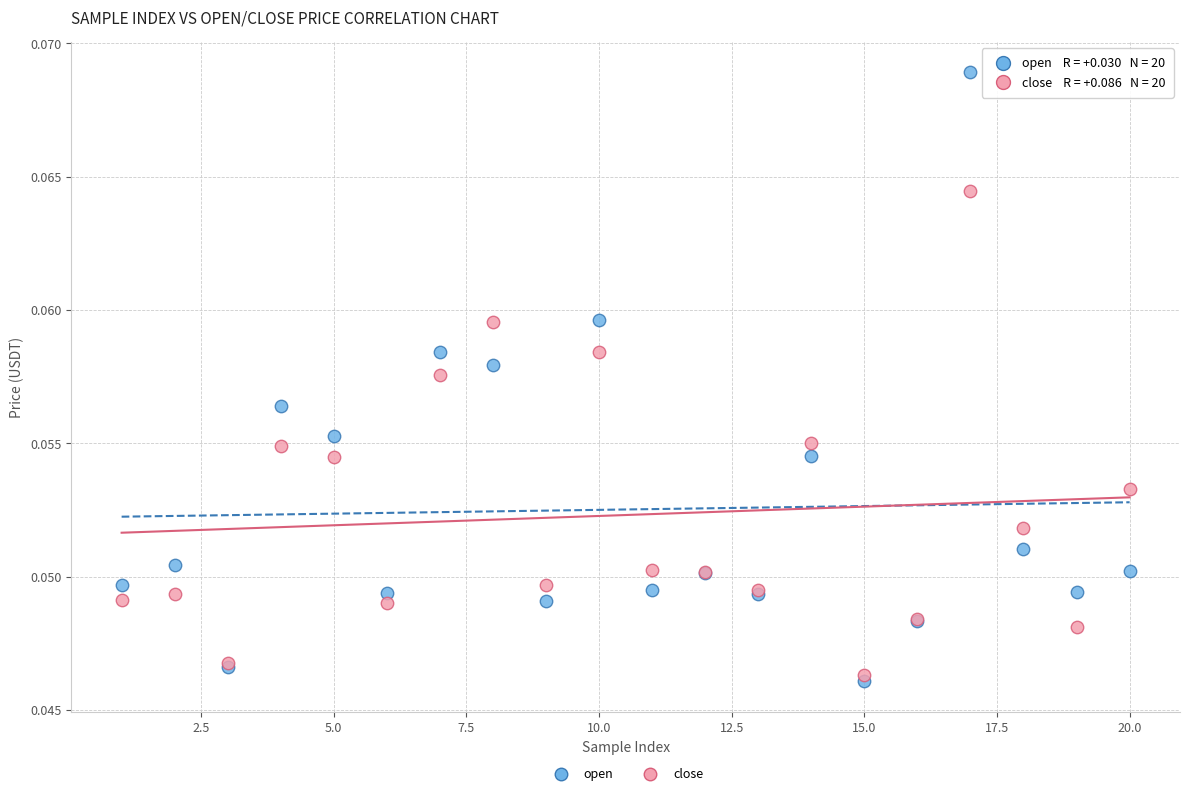

What are all the series names shown in the legend?

open, close